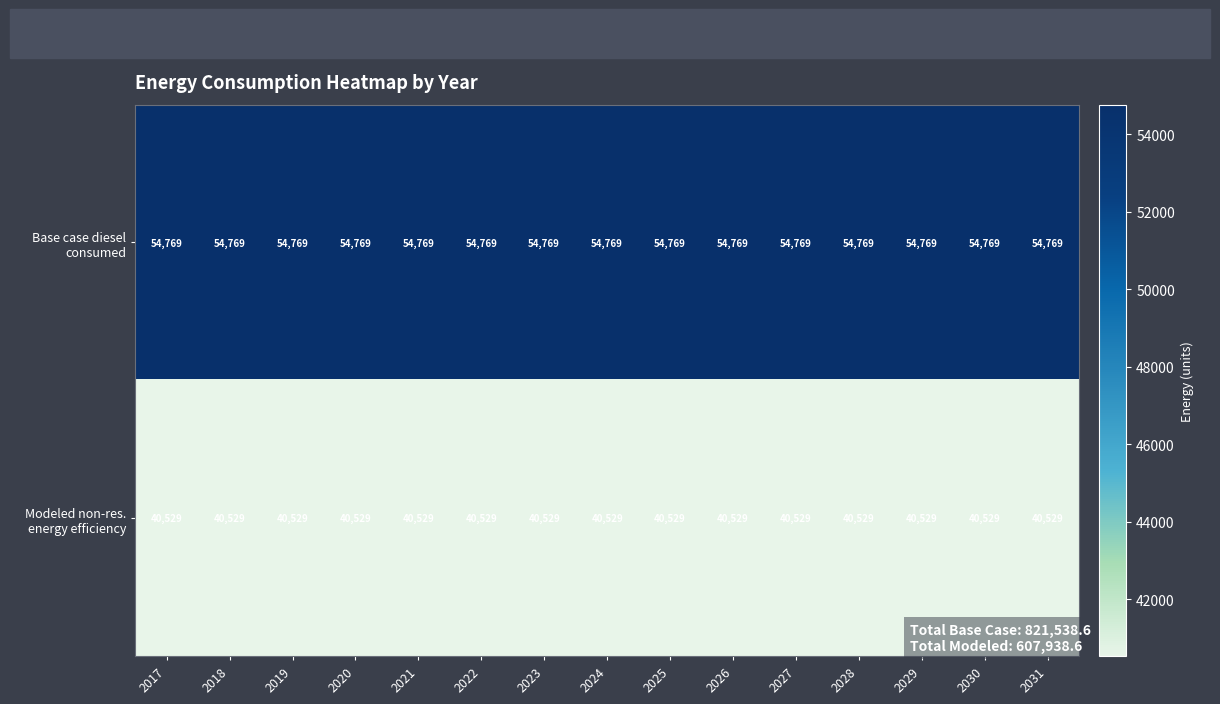

What is the total value across all series at 2028?

95298